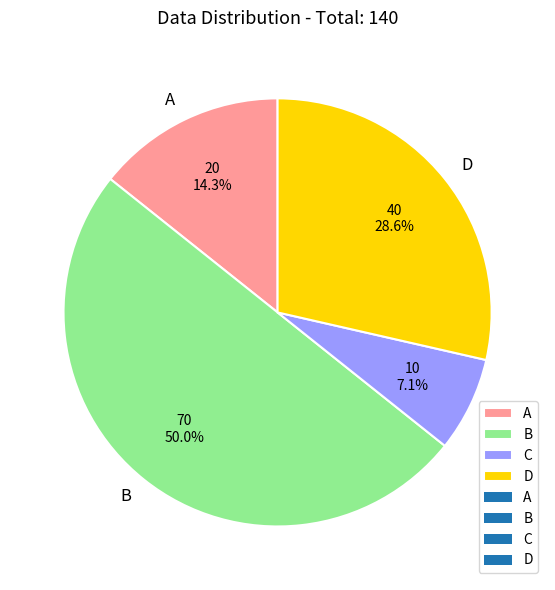

What percentage is the B slice, to the nearest percent?

50%